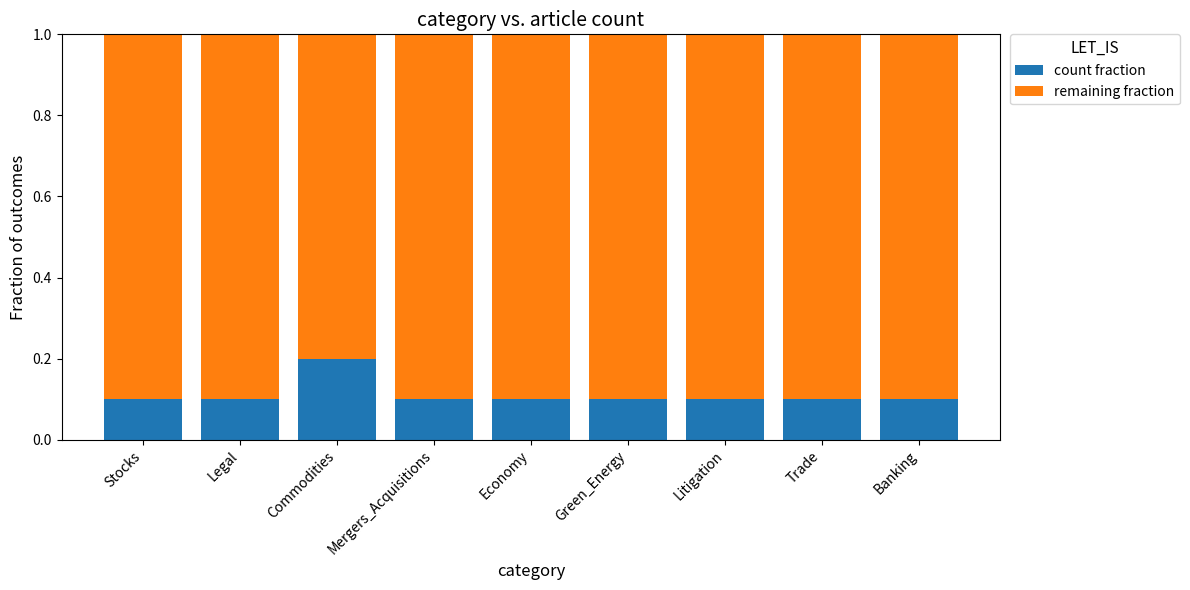

What is the total value across all series at Legal?

1.0